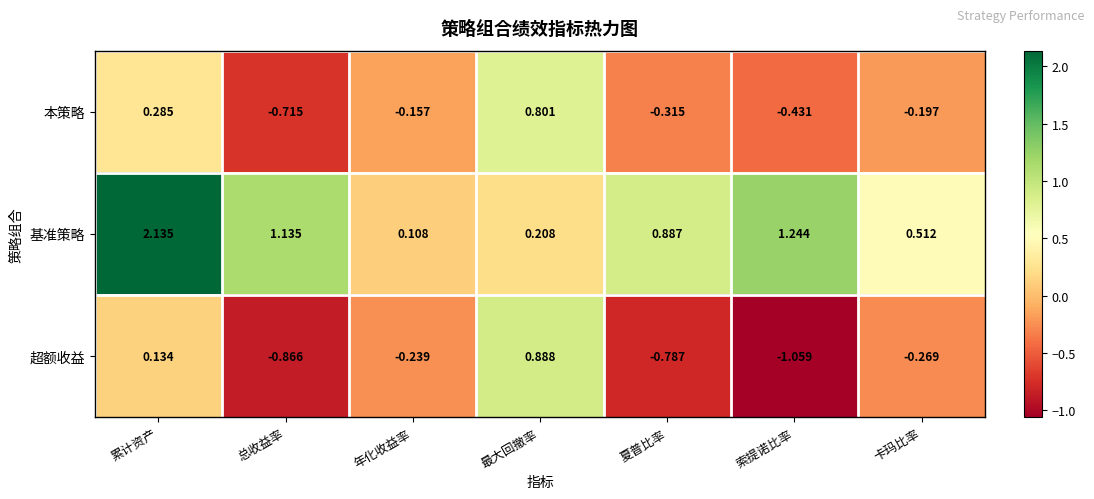

Rank the series by their average value, from highest to lowest.

基准策略, 本策略, 超额收益